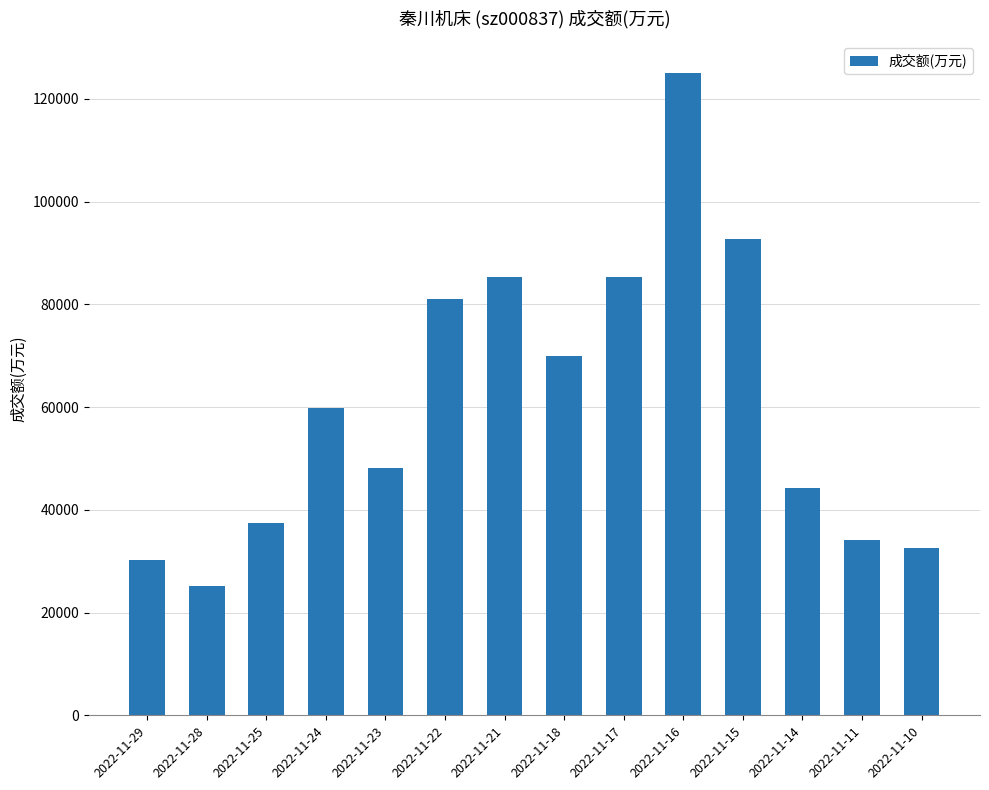

The value at 2022-11-15 is 31448. True or false?

False